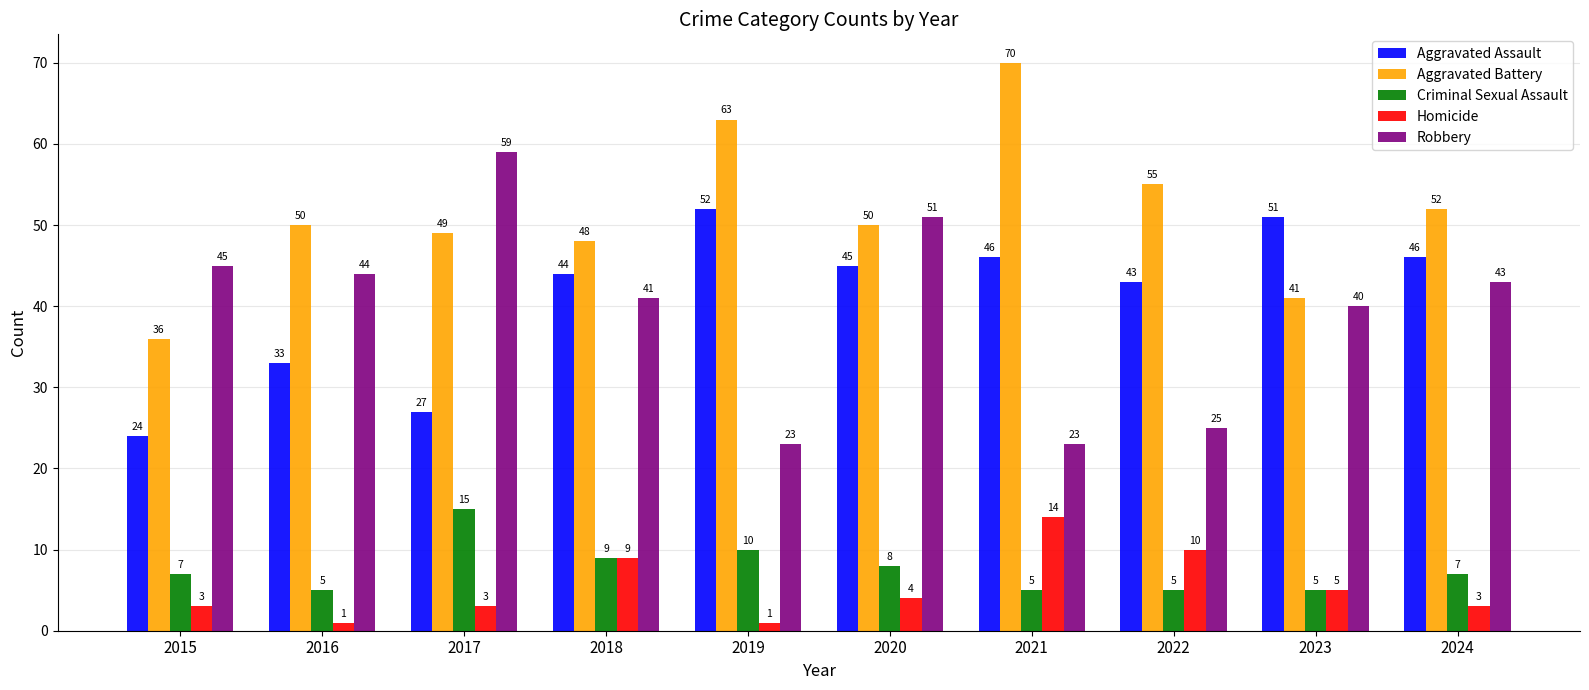

At which label is Robbery closest to 41?

2018